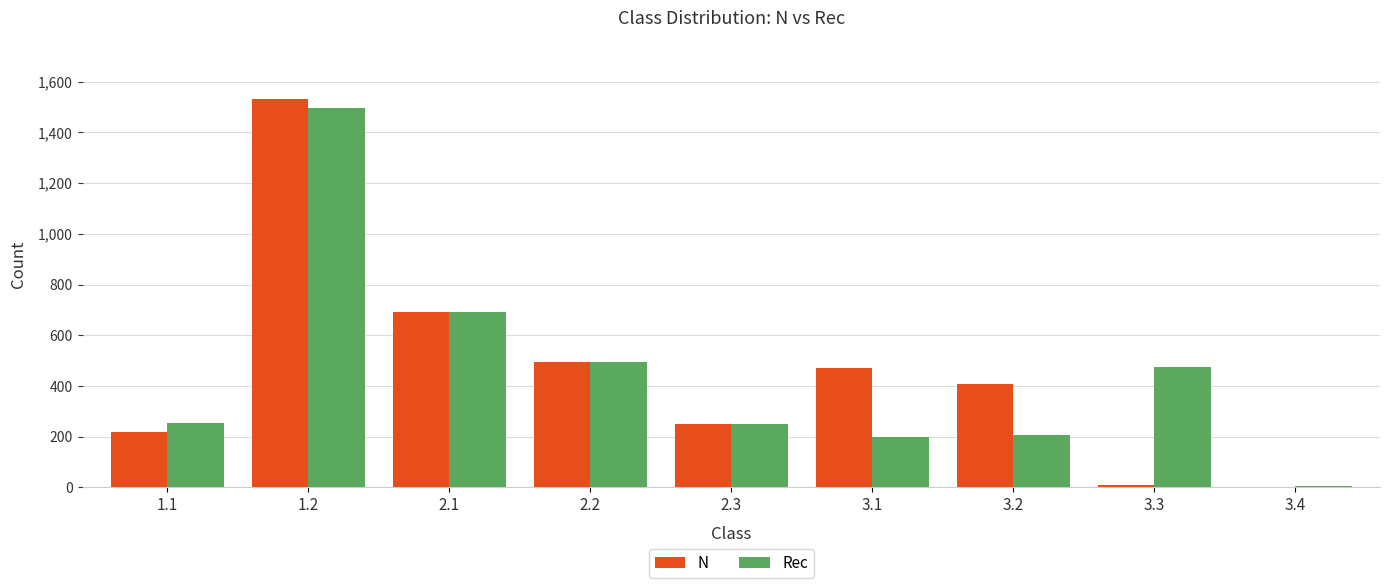

How many series are shown in this chart?

2